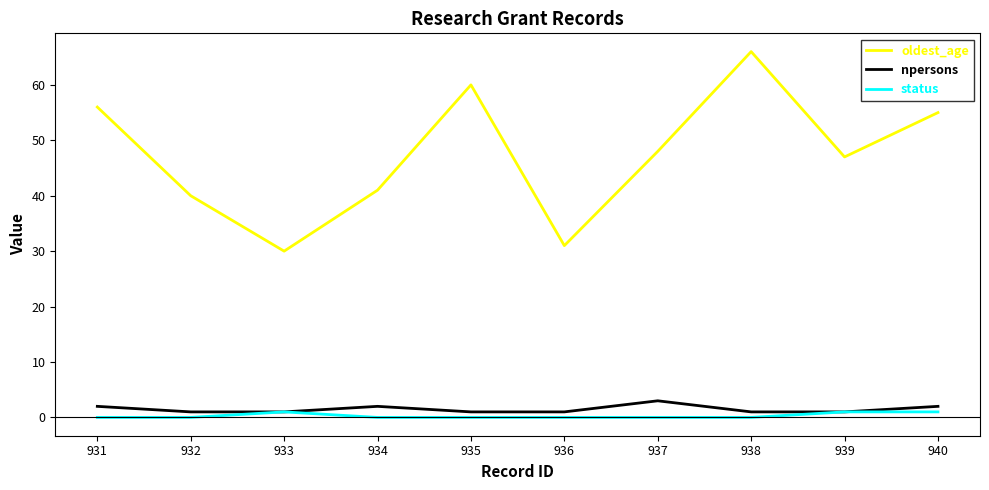

Which category has the highest value across all series?

938